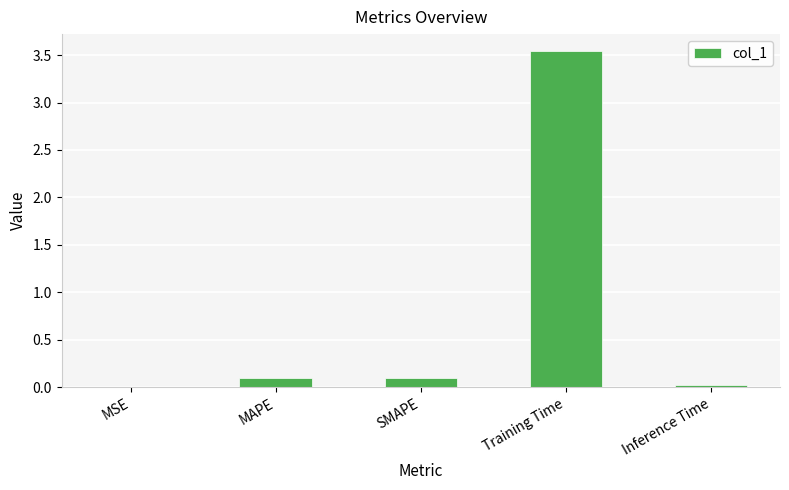

Which has a higher value, MAPE or Training Time?

Training Time